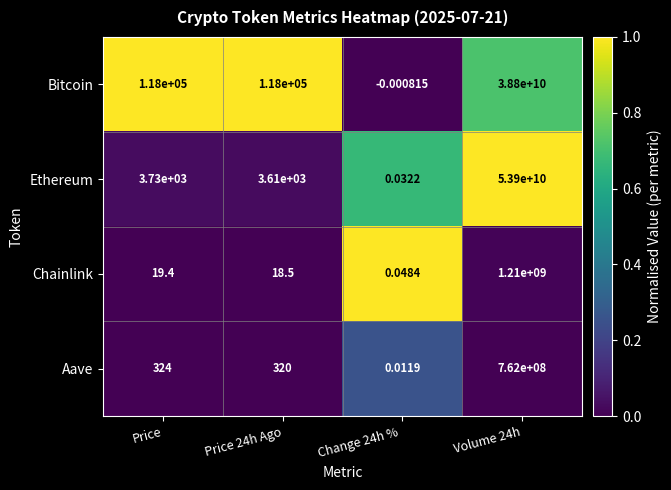

Where is Aave nearest to the value 381000000?

Price